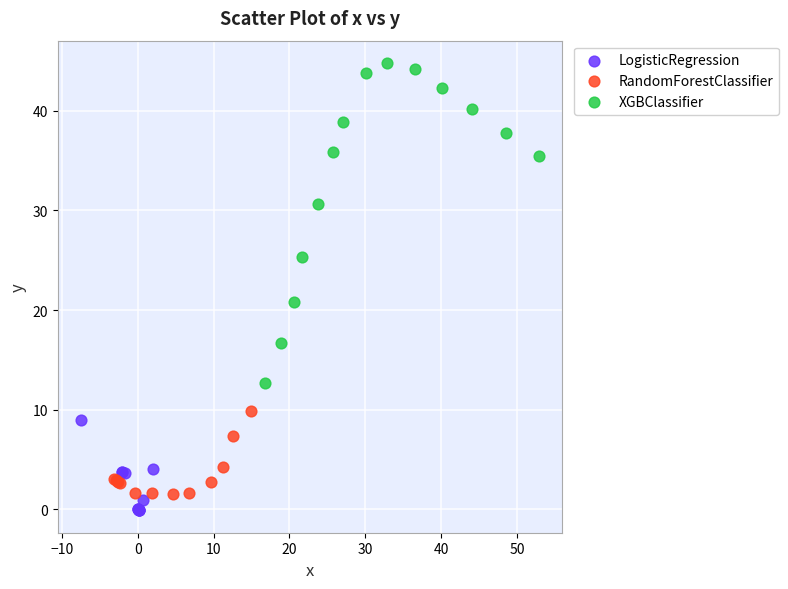

Which series contains the lowest Y value?

LogisticRegression